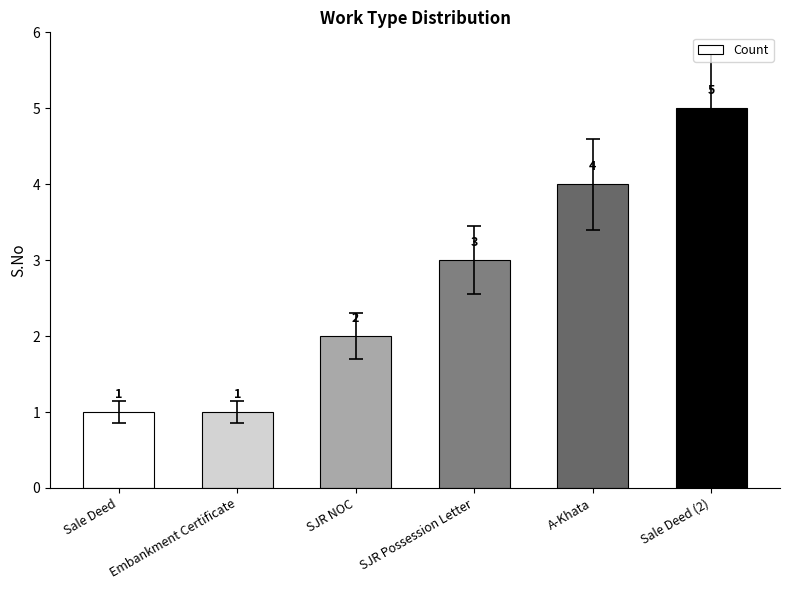

True or false: the data shows 1 at Embankment Certificate.

True